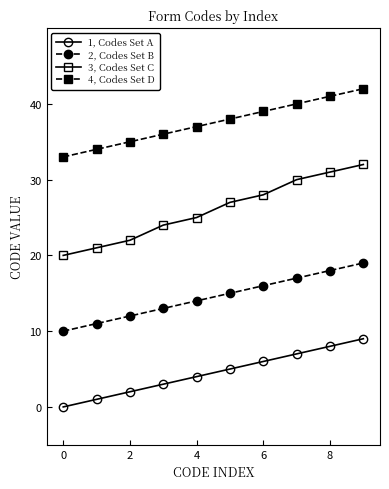

True or false: 4, Codes Set D and 2, Codes Set B intersect in this chart.

False